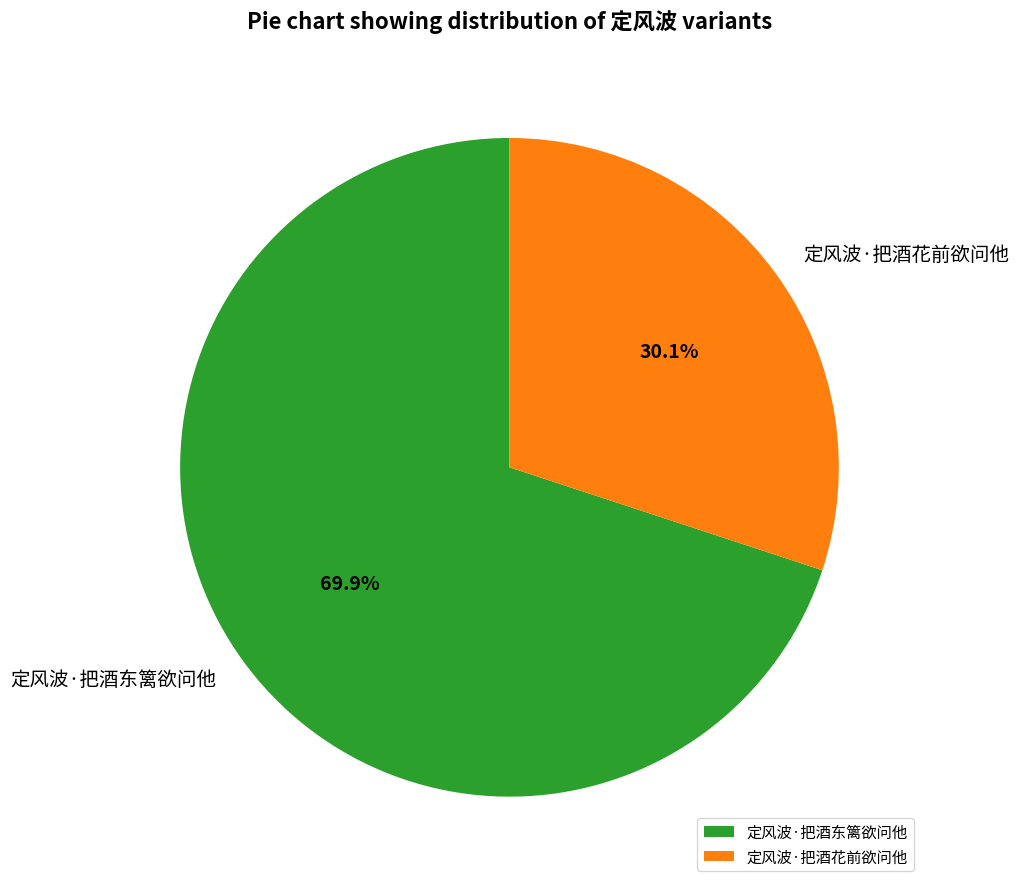

To the nearest percent, what percentage of the pie is 定风波·把酒东篱欲问他?

70%